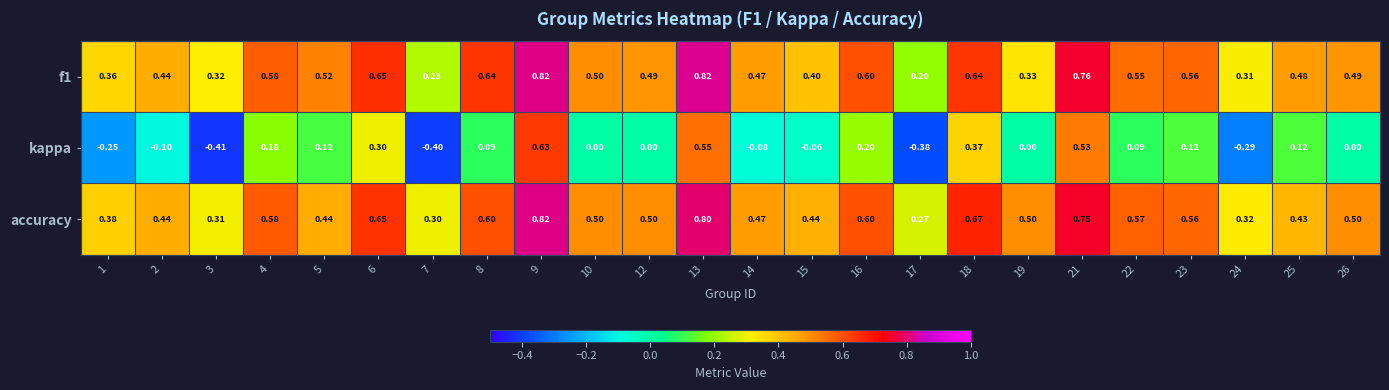

Is the value of kappa at 23 greater than the value of accuracy at 2?

No